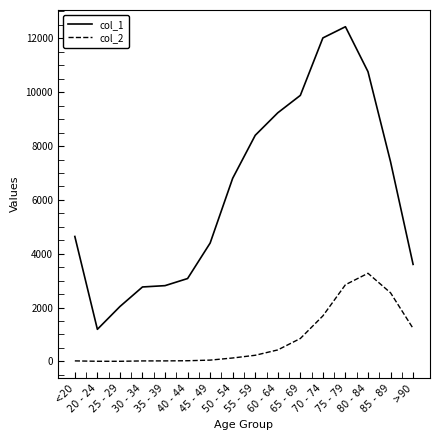

What is the sum of the col_2 values at 70 - 74 and 80 - 84?

4963